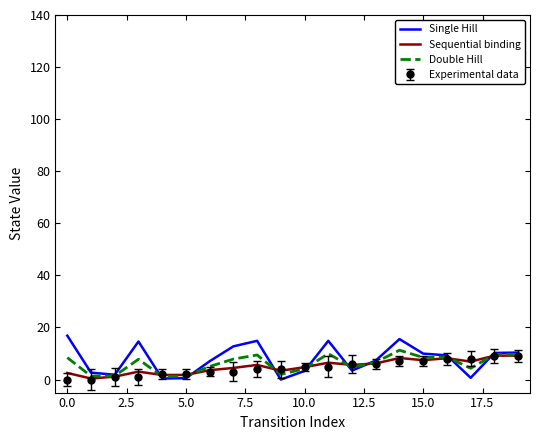

Which series has the largest range (max minus min)?

Single Hill